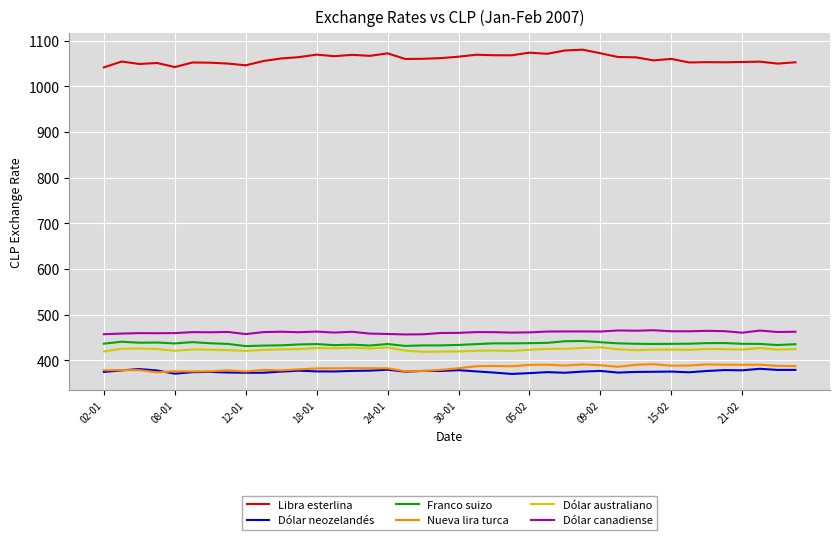

What are all the series names shown in the legend?

Libra esterlina, Dólar neozelandés, Franco suizo, Nueva lira turca, Dólar australiano, Dólar canadiense